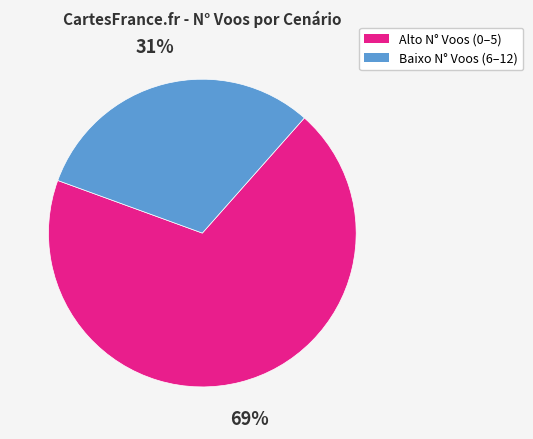

To the nearest percent, what is the difference between the largest and smallest slice percentages?

38%